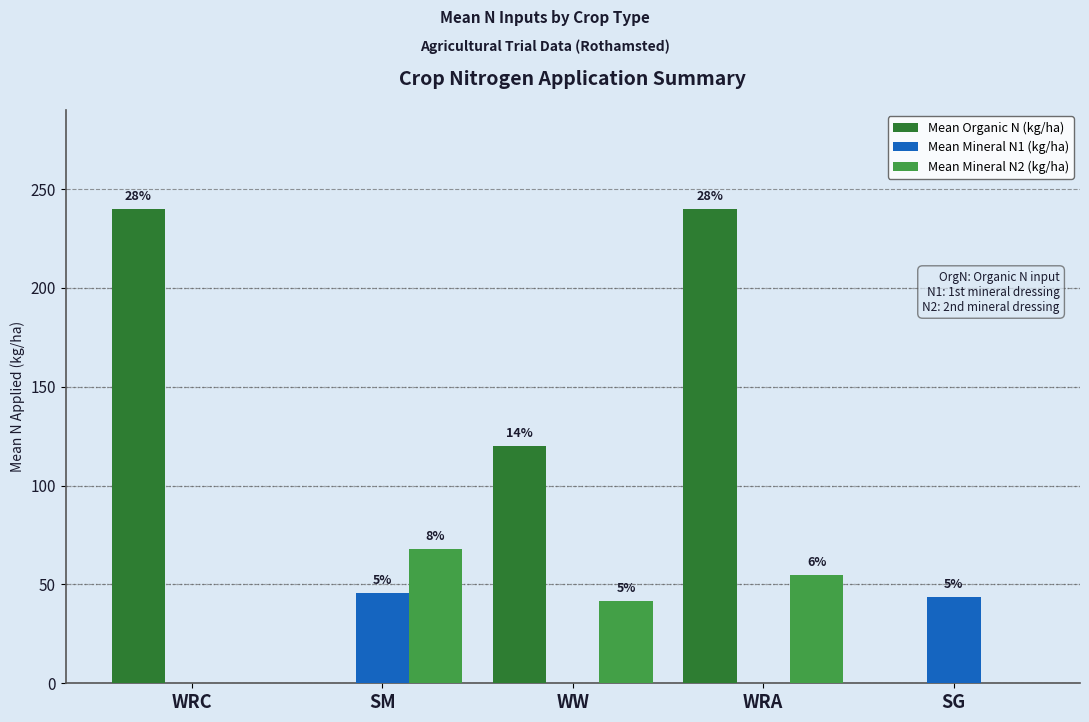

What is the difference between the highest and lowest values at WRC?

240.0